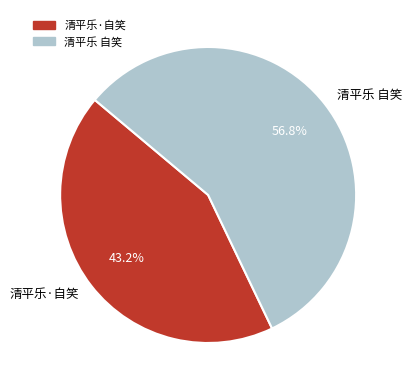

To the nearest percent, what percentage of the pie is 清平乐·自笑?

43%